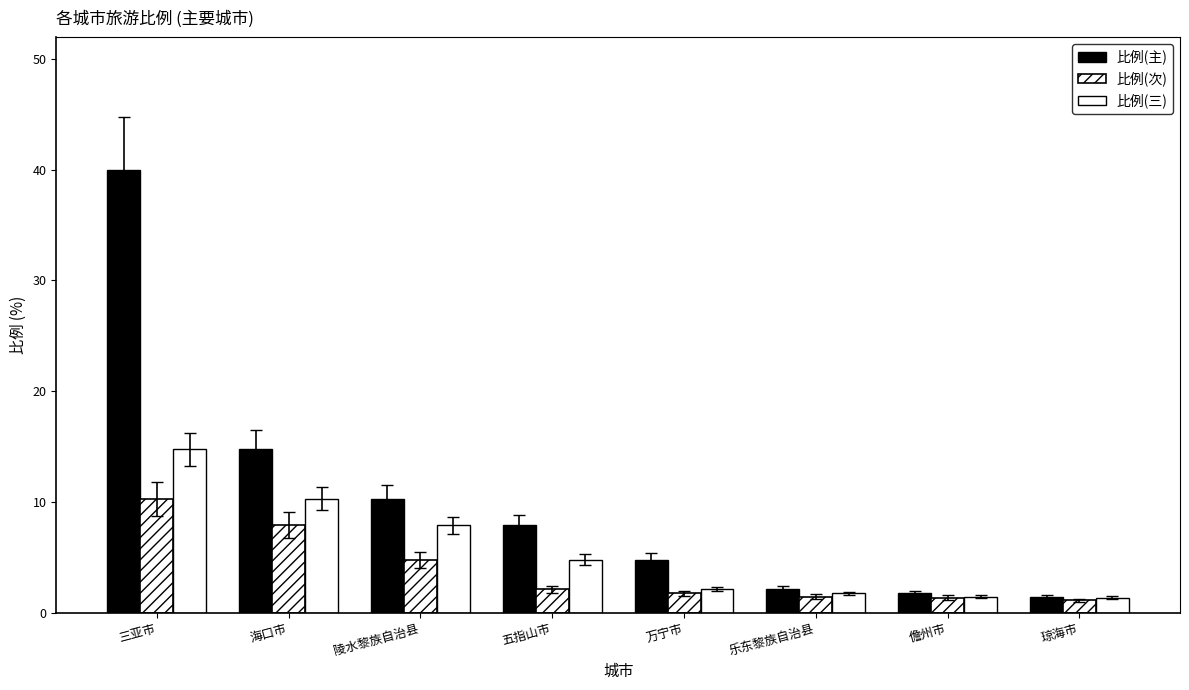

Reading left to right, transcribe all the data shown in this chart.

比例(主): 40.0	14.8	10.3	7.9	4.8	2.1	1.7	1.4
比例(次): 10.3	7.9	4.8	2.1	1.7	1.4	1.4	1.1
比例(三): 14.8	10.3	7.9	4.8	2.1	1.7	1.4	1.4